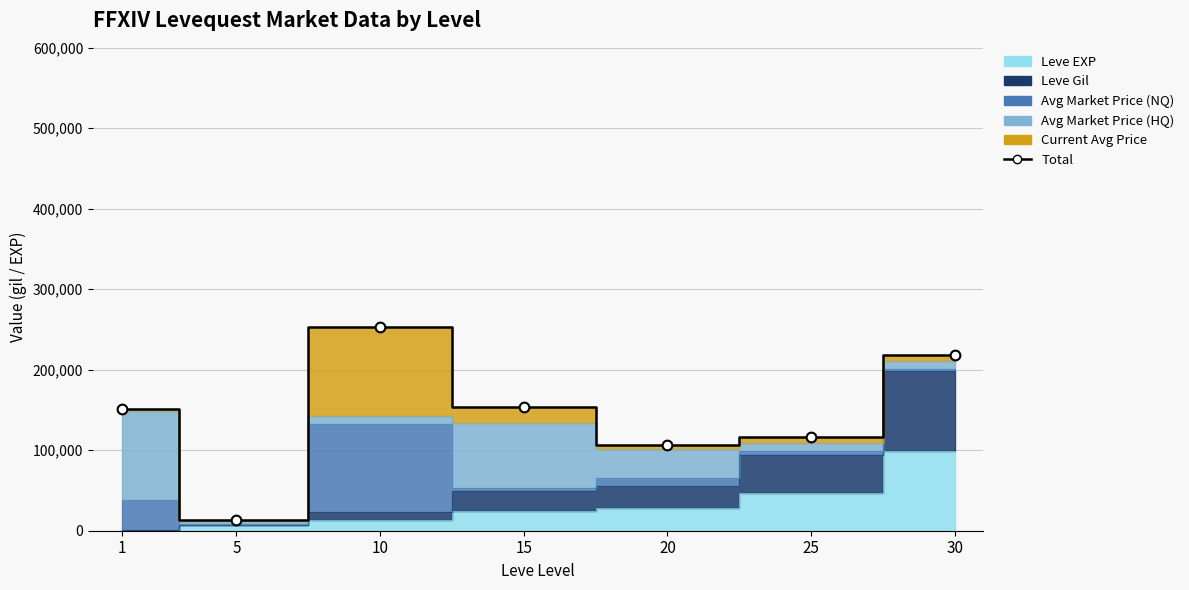

At which label is the value closest to 133353?

25